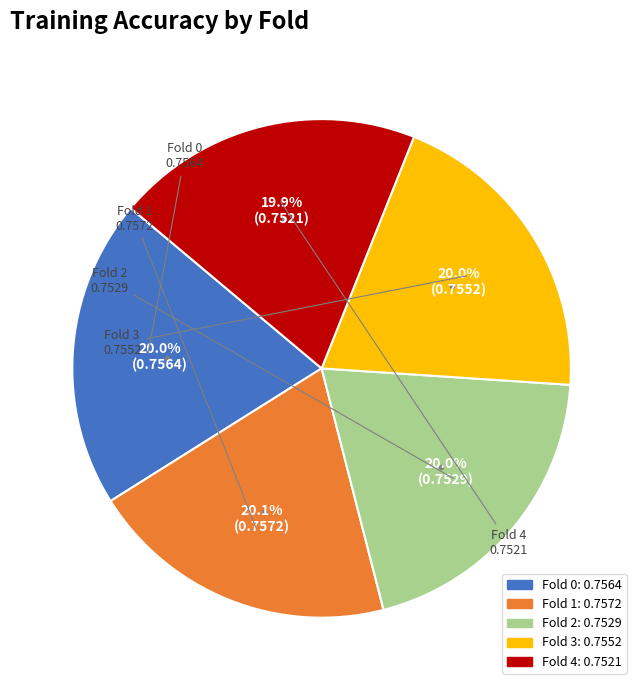

How many segments does this pie chart have?

5